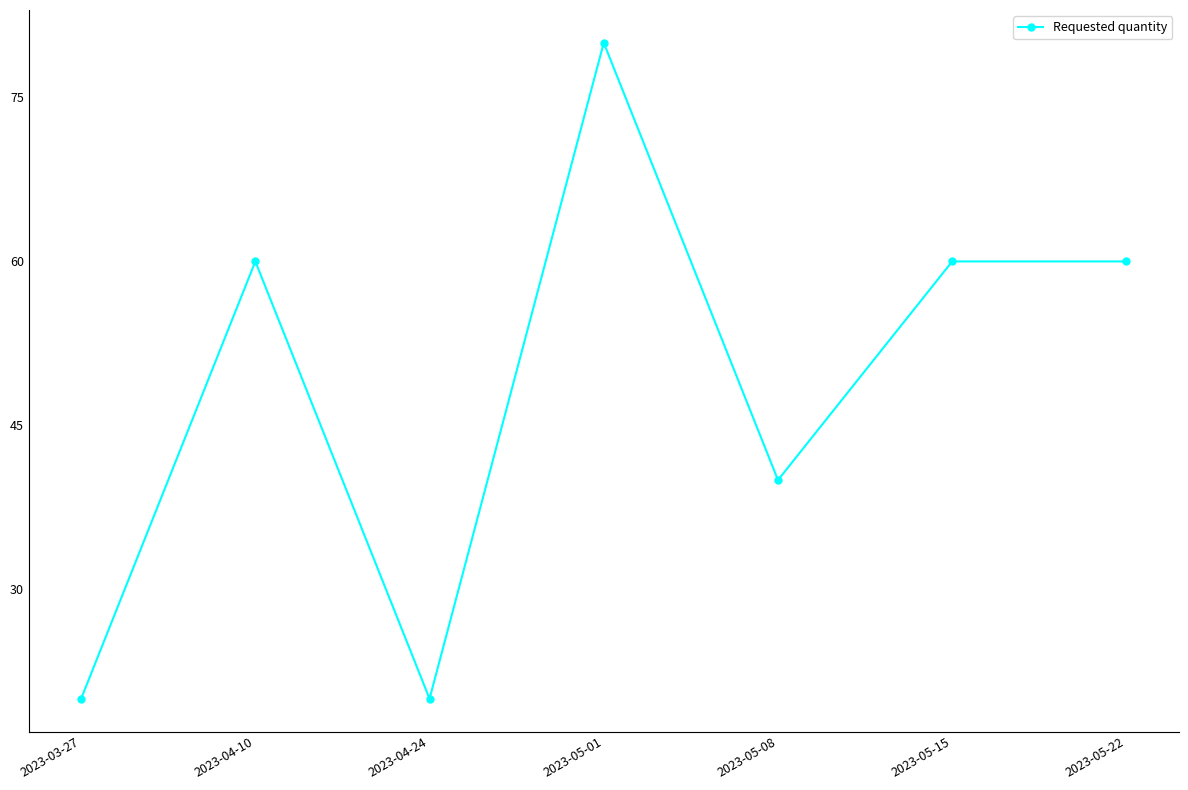

How many points are lower than both their immediate neighbors (excluding endpoints)?

2